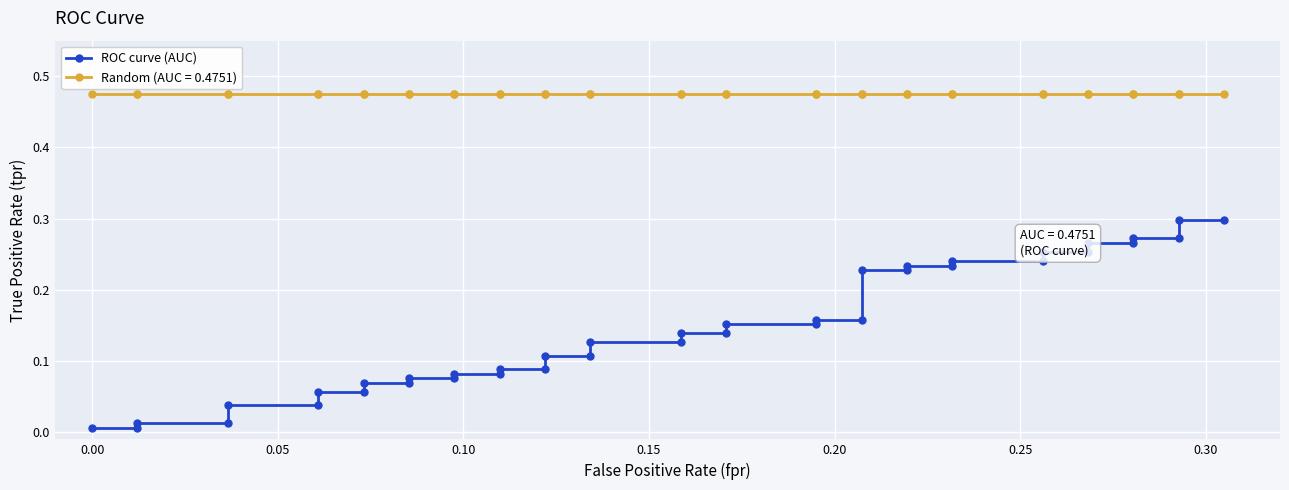

True or false: the data has more than 2 interior local peaks.

False